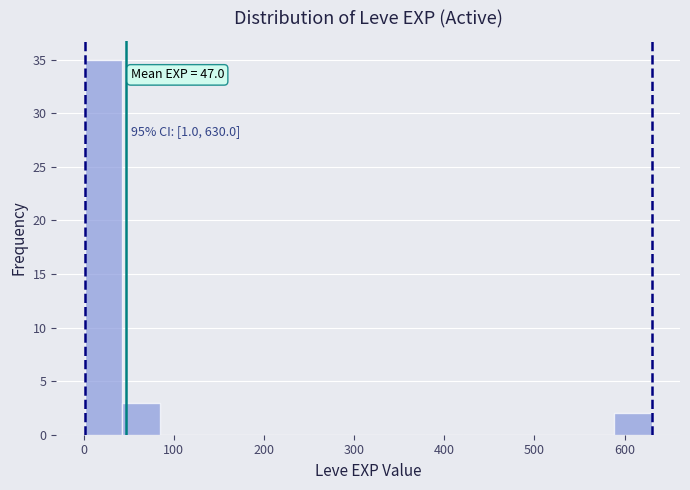

Which range on the x-axis has the tallest bar?

0 to 40